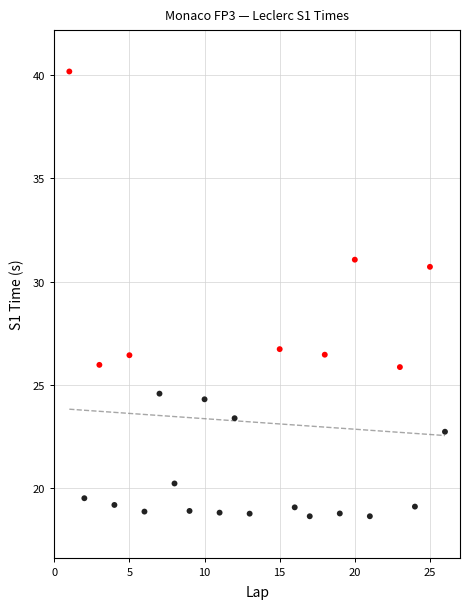

What is the range of X values (max minus min)?

25.0